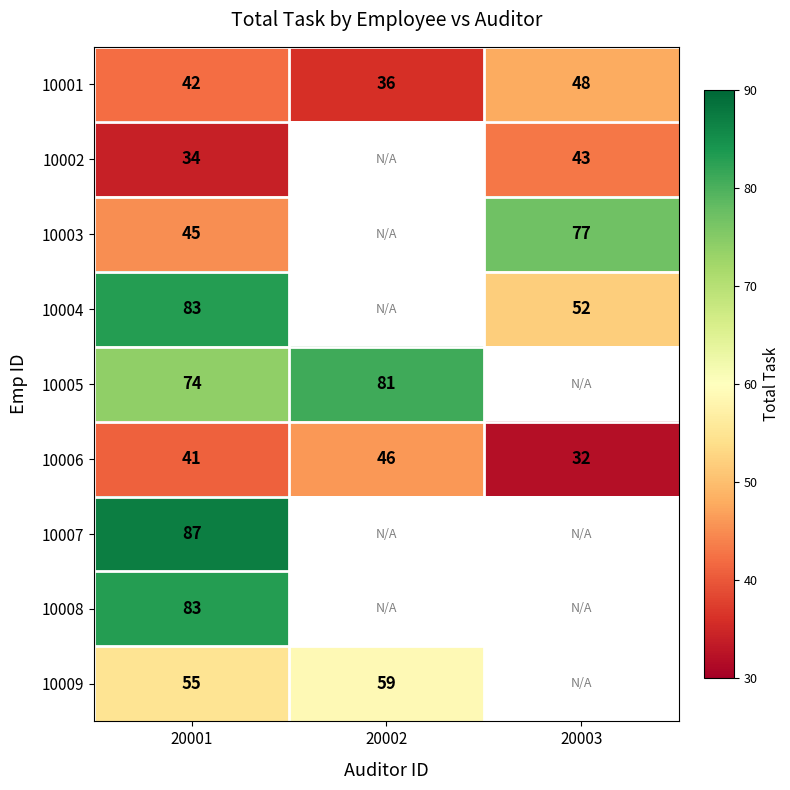

The value of 10004 at 20001 is 134. True or false?

False